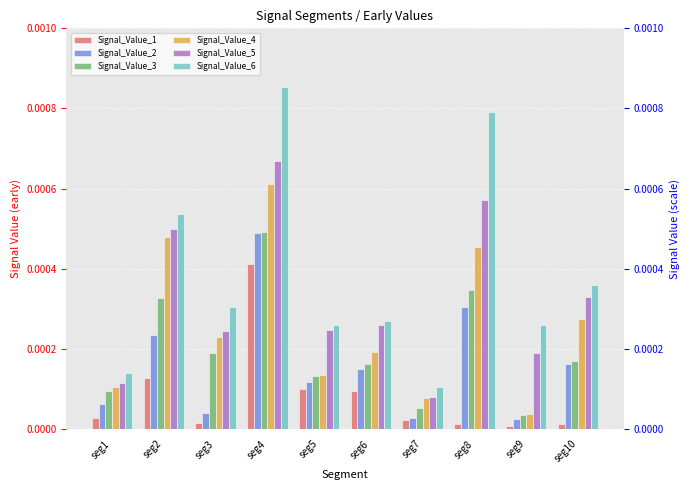

The value of Signal_Value_5 at seg3 is 0.0. True or false?

False